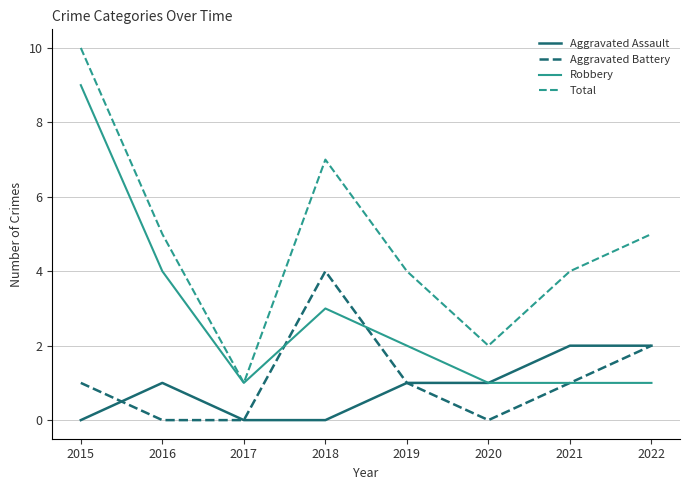

What is the difference between the maximum and second lowest values in the Aggravated Battery series?

4